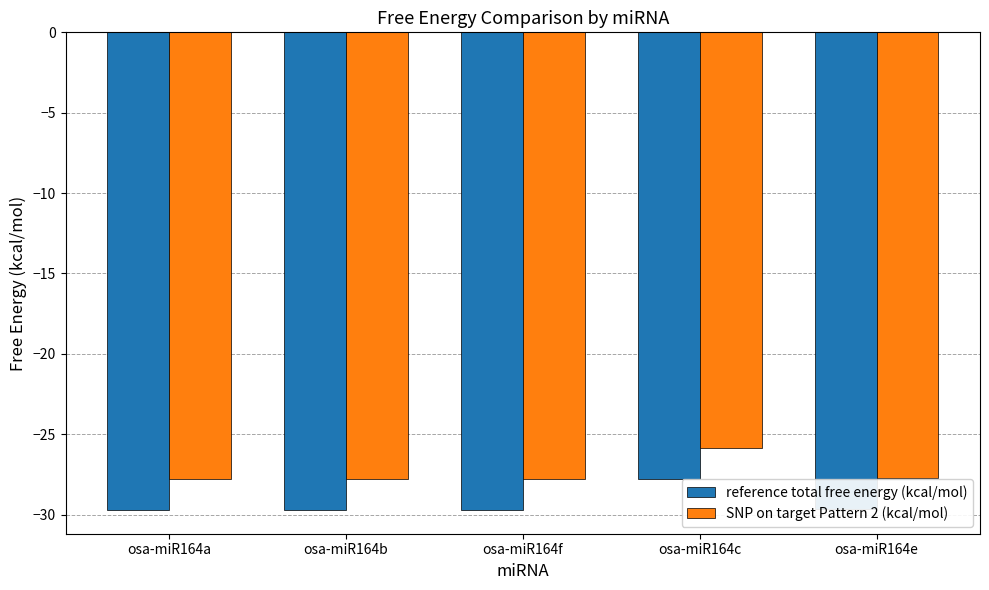

What is the spread (max minus min) of values at osa-miR164b?

1.9